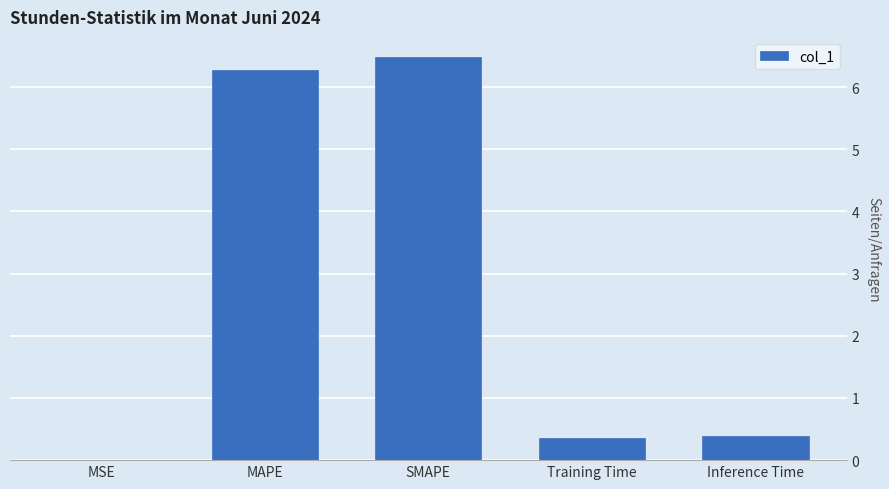

The value at Training Time is 0.4. True or false?

True